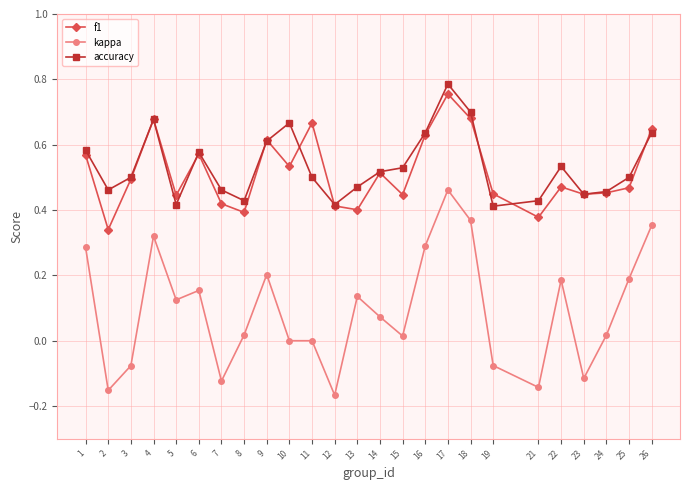

Where is the first local maximum for f1?

4